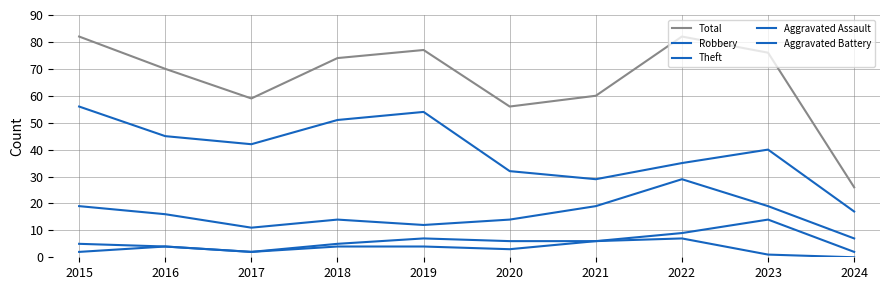

Is this an area chart (filled region under the line)?

No